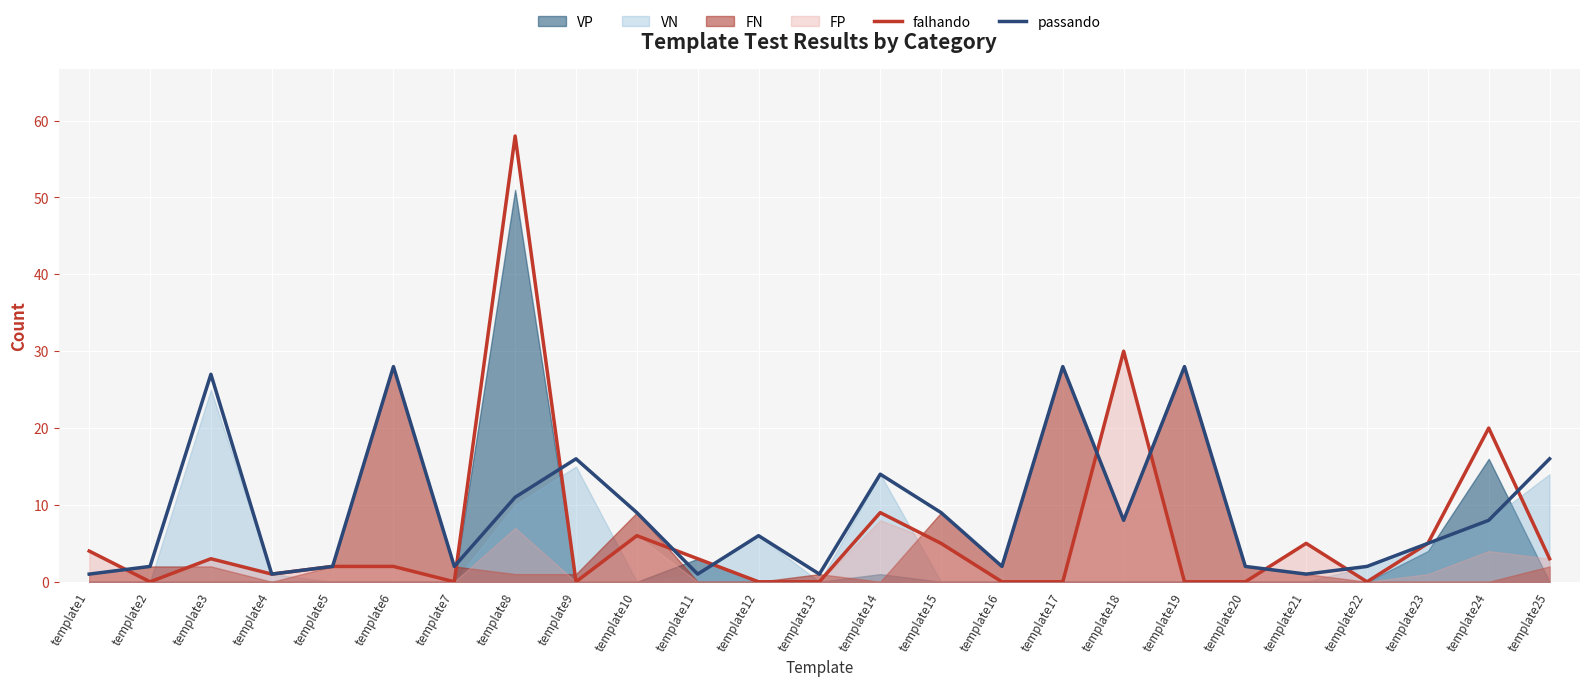

At which category does passando reach its first local valley?

template4